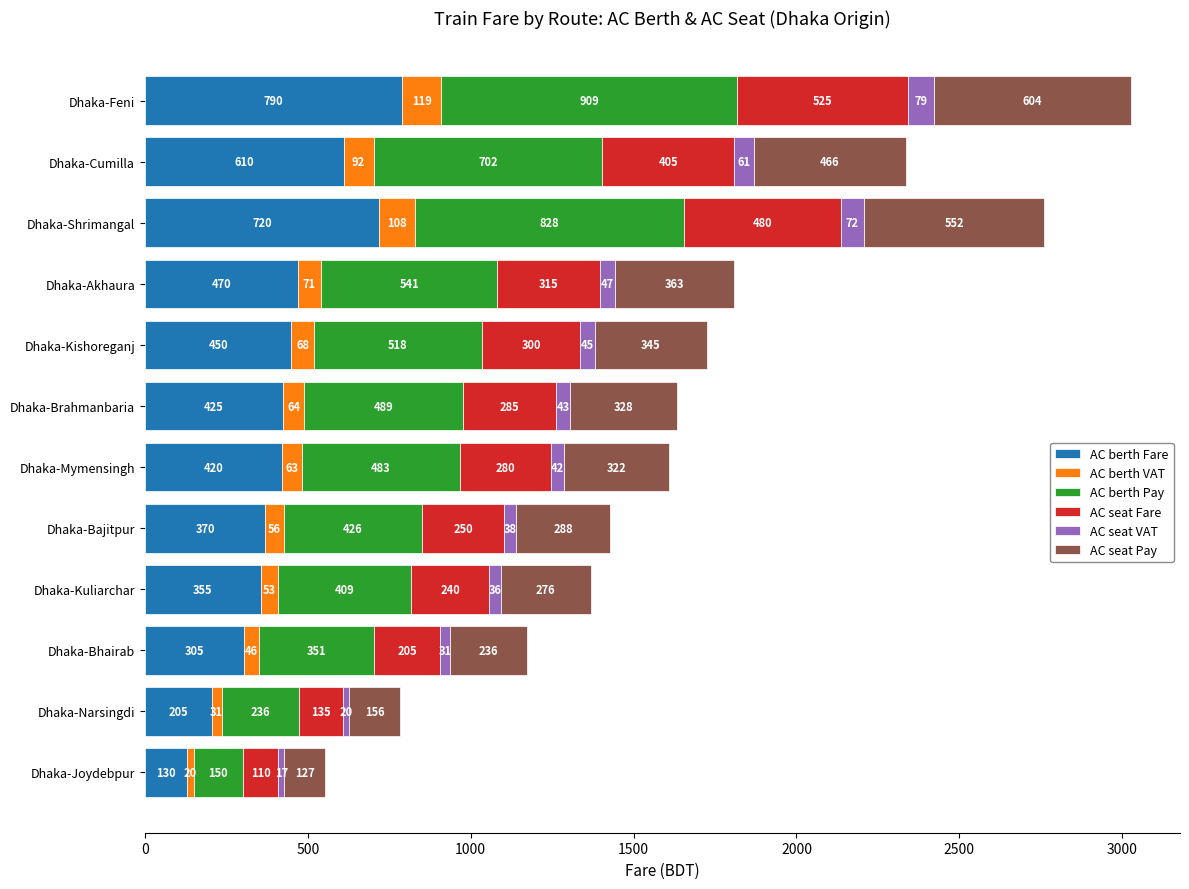

The AC berth Fare series shows 1031 at Dhaka-Cumilla. True or false?

False